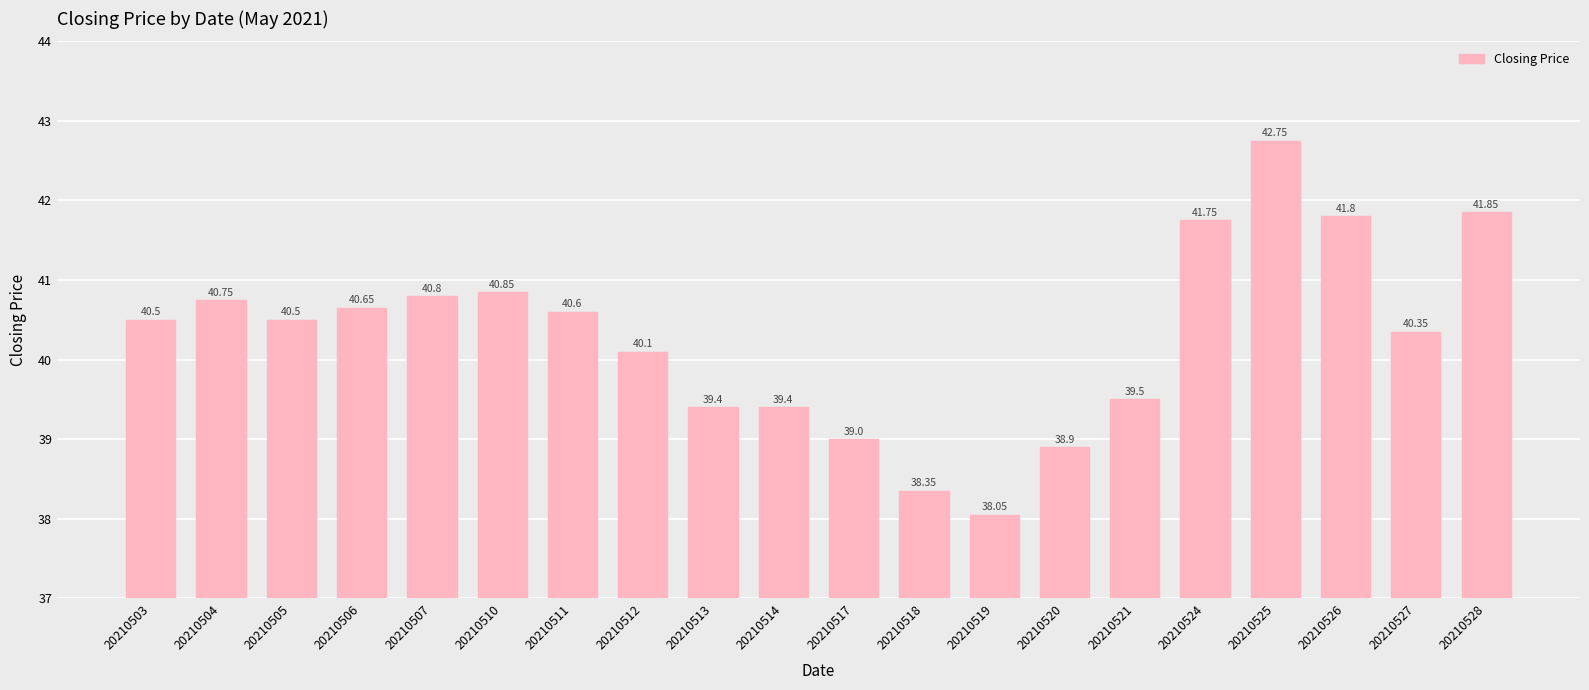

Approximately how many times larger is the value at 20210504 compared to 20210526?

1.0